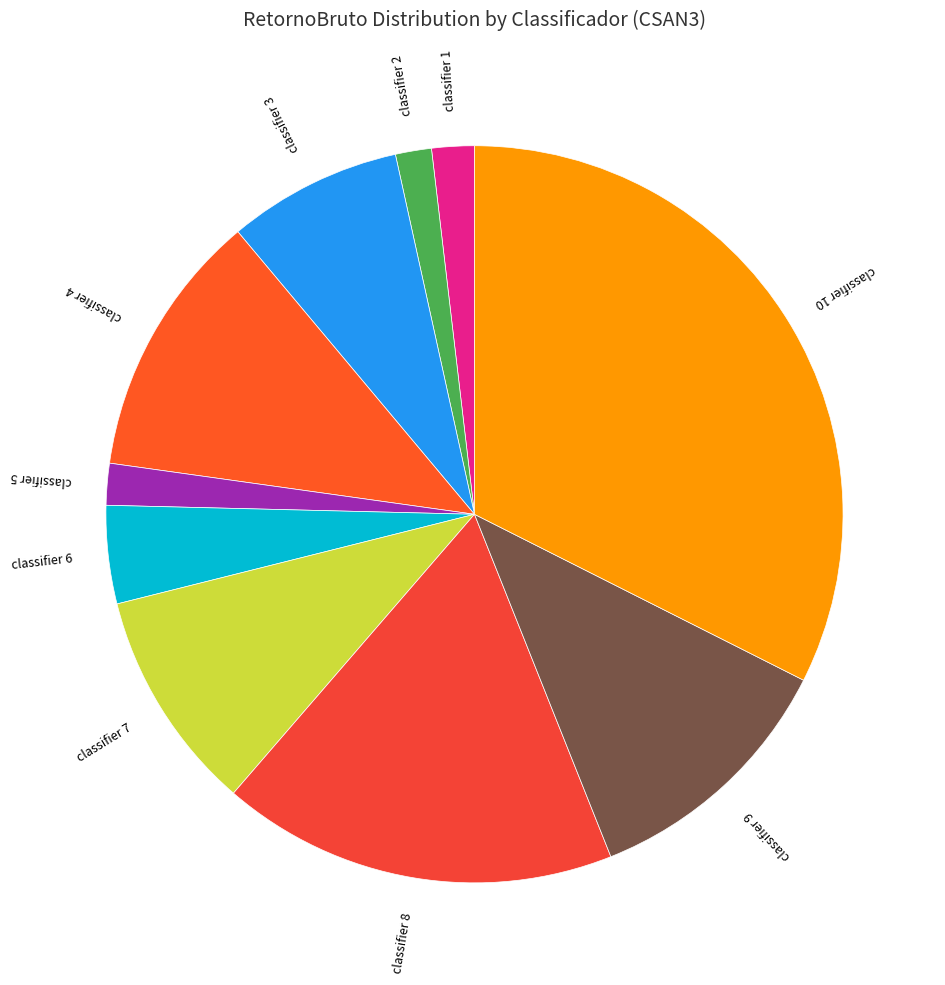

What is the largest slice in the pie chart?

classifier 10